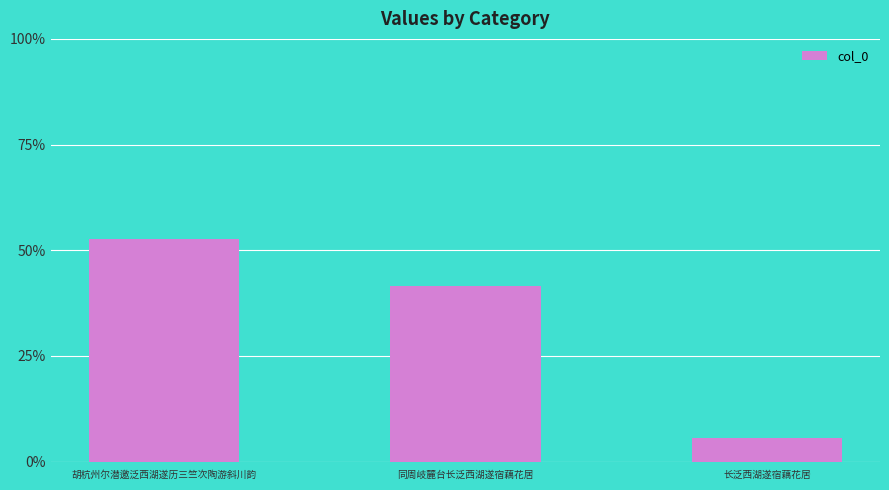

What is the sum of all values?

100.0